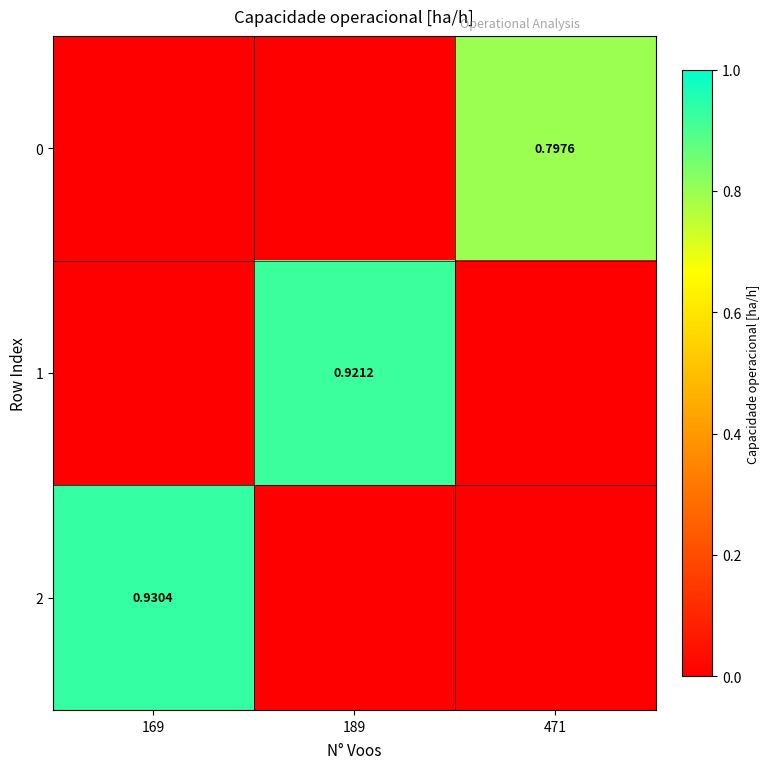

At 169, list the series in order from largest to smallest.

2, 0, 1